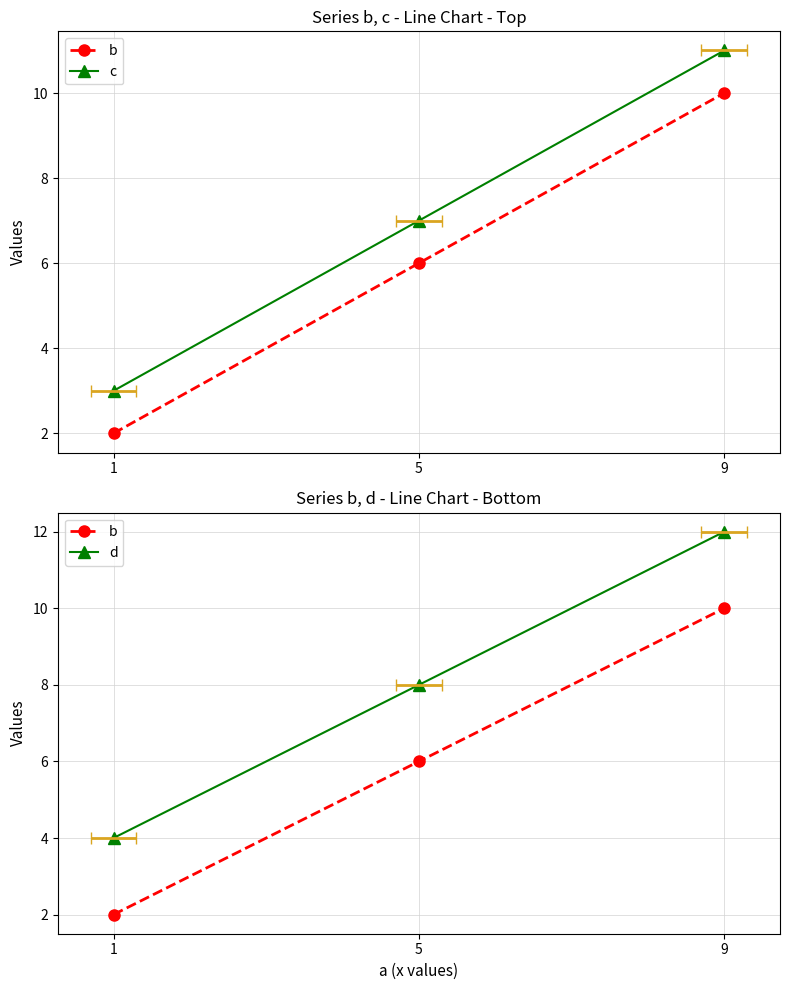

Which has a higher value, 1 or 5?

5